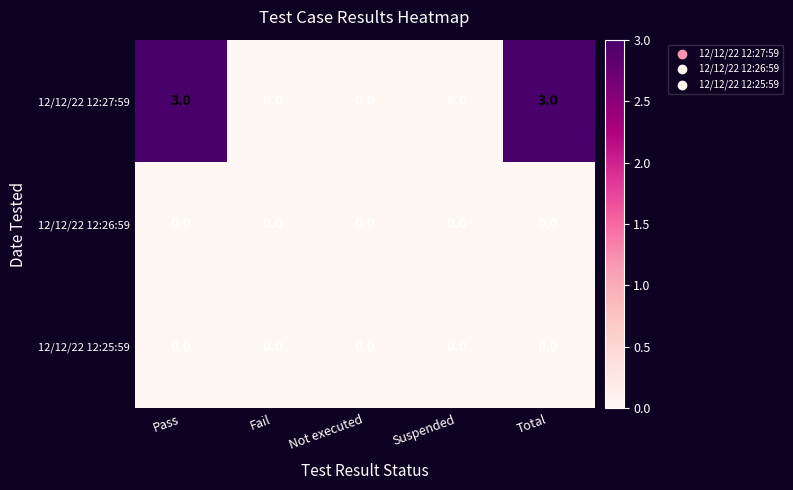

Reading left to right, transcribe all the data shown in this chart.

12/12/22 12:27:59: 3	0	0	0	3
12/12/22 12:26:59: 0	0	0	0	0
12/12/22 12:25:59: 0	0	0	0	0